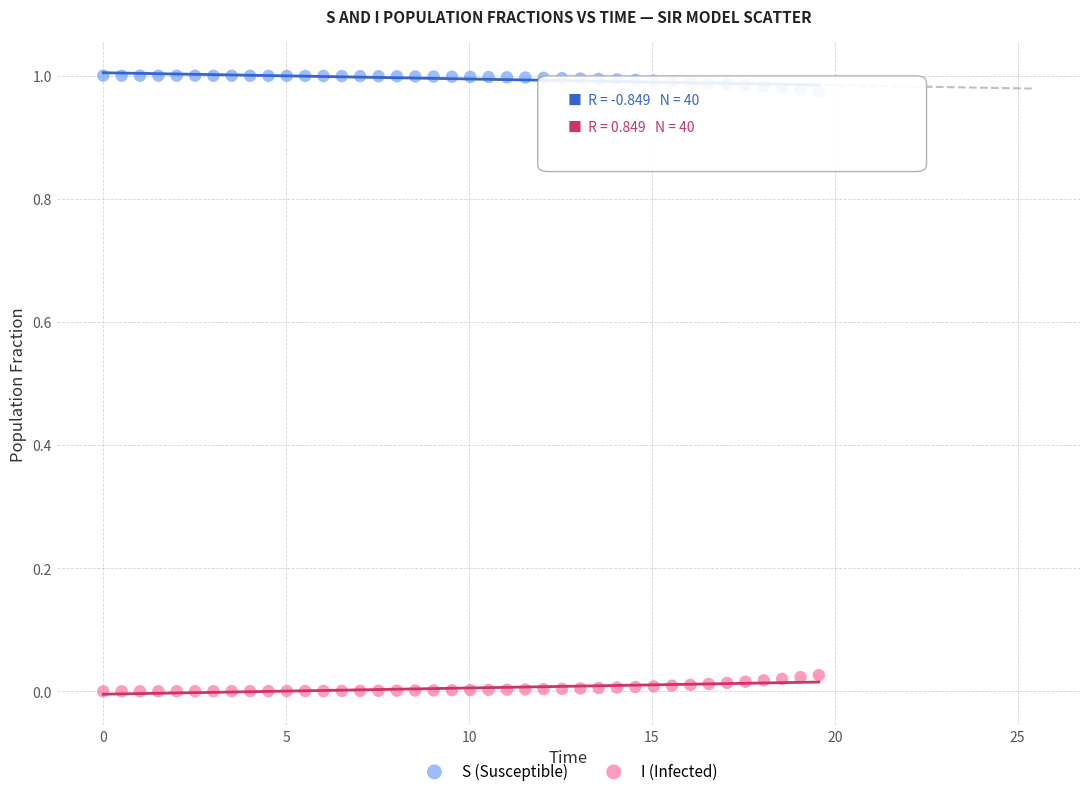

Which series reaches the maximum Y coordinate?

S (Susceptible)